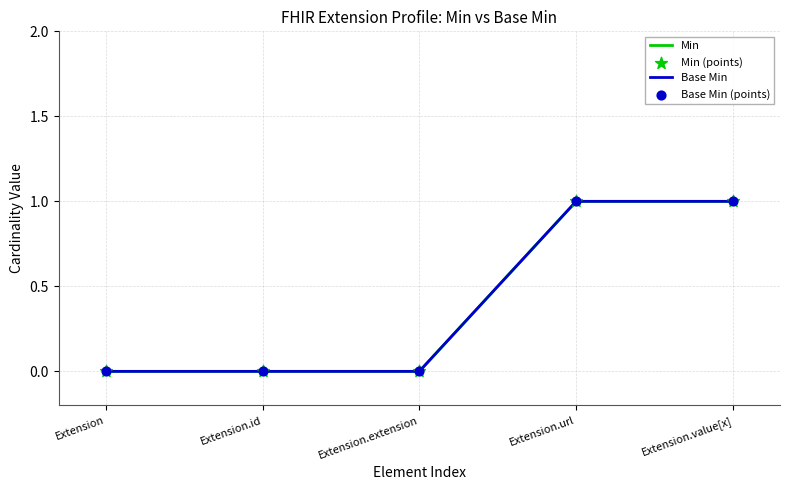

Is this an area chart (filled region under the line)?

No